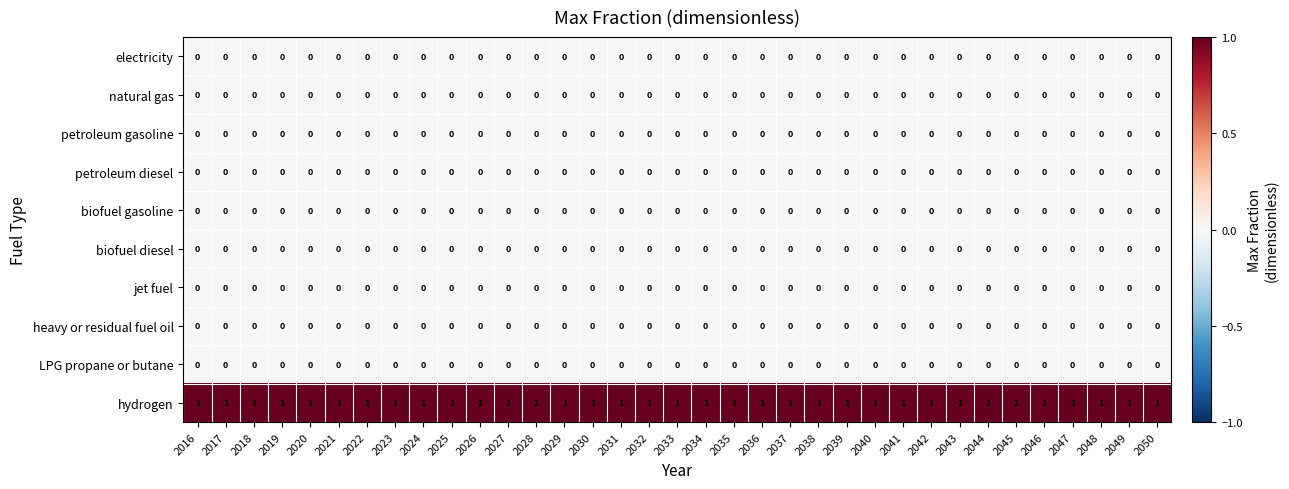

Is it true that hydrogen equals 0 at 2023?

False